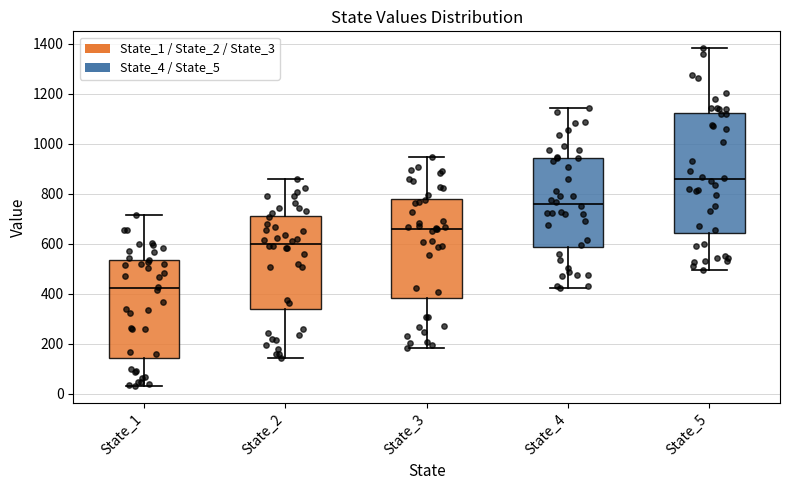

Reading left to right, transcribe this box plot: for each box, give where its median line is, the range the box spans, and where its two whiskers end, as read against the y-axis. The values are not printed on the chart, so give them approximately, as read against the axis.

State_1: median 420, box 140 to 540, whiskers 40 to 720
State_2: median 600, box 340 to 720, whiskers 140 to 860
State_3: median 660, box 380 to 780, whiskers 180 to 940
State_4: median 760, box 580 to 940, whiskers 420 to 1140
State_5: median 860, box 640 to 1120, whiskers 500 to 1380